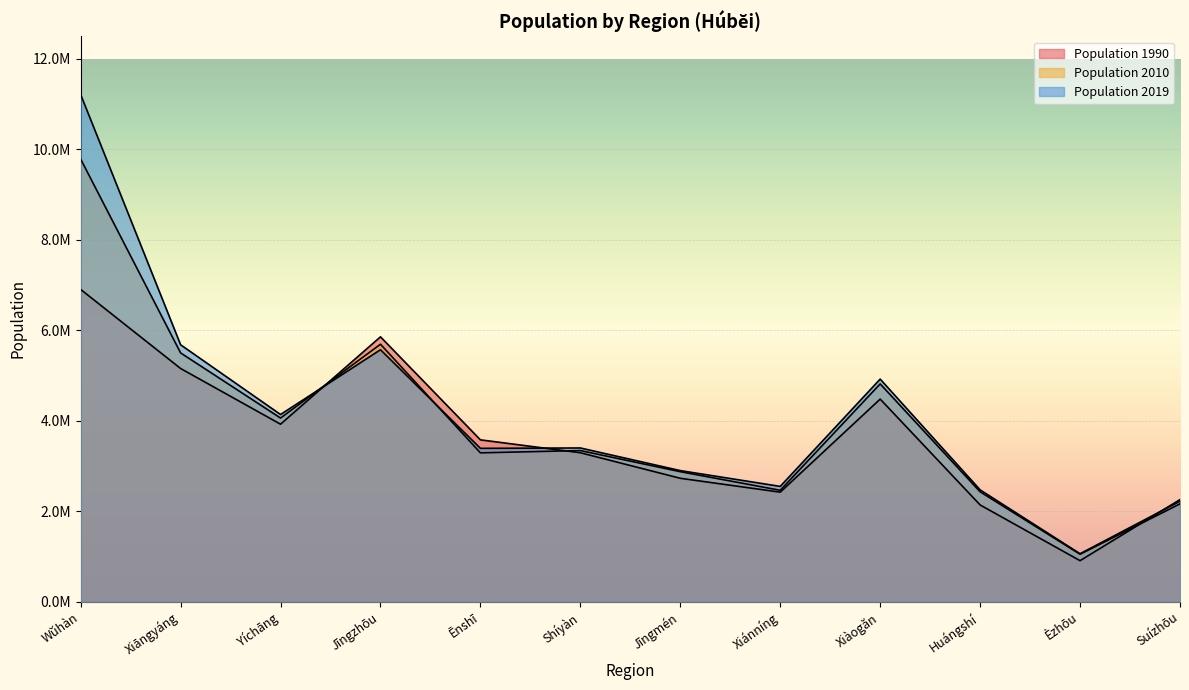

What are all the series names shown in the legend?

Population 1990, Population 2010, Population 2019